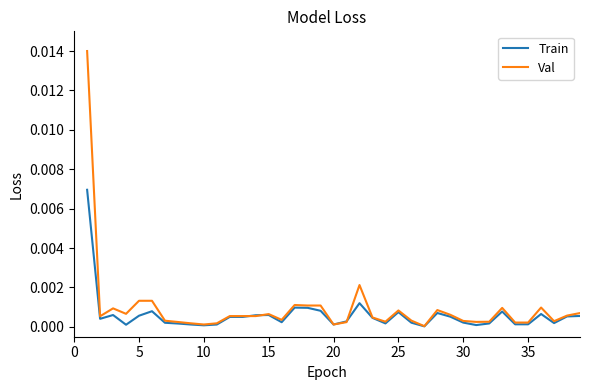

Rank the series by their maximum value, from lowest to highest.

Train, Val